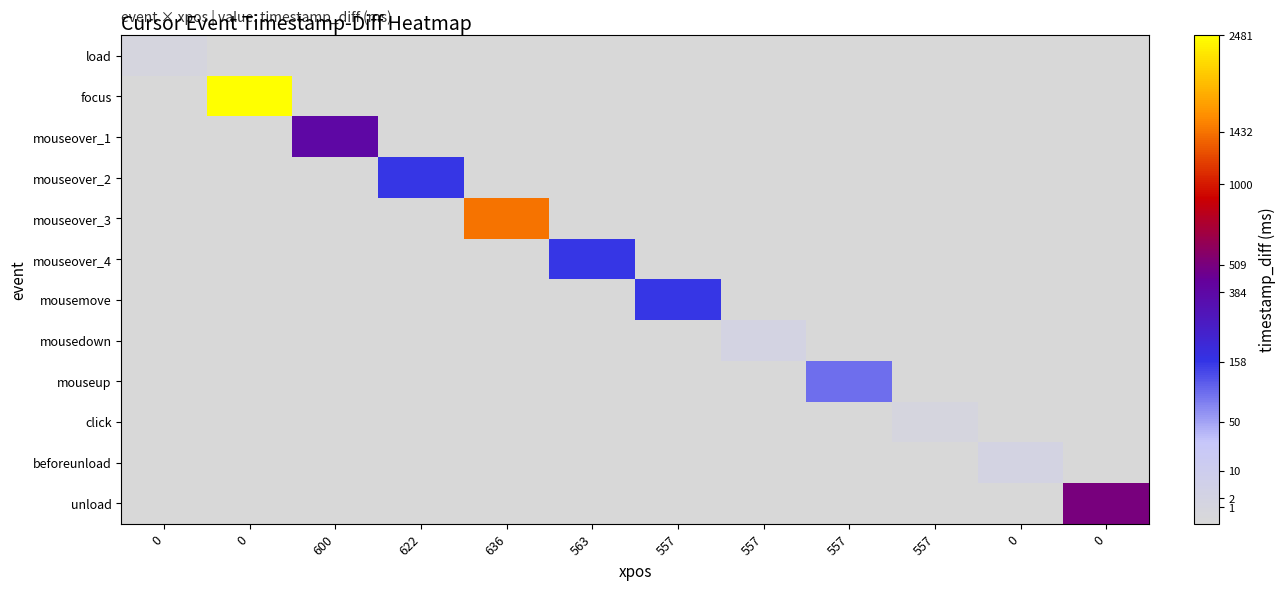

List the series in order of their peak value, lowest first.

load, click, mousedown, beforeunload, mouseup, mouseover_2, mouseover_4, mousemove, mouseover_1, unload, mouseover_3, focus